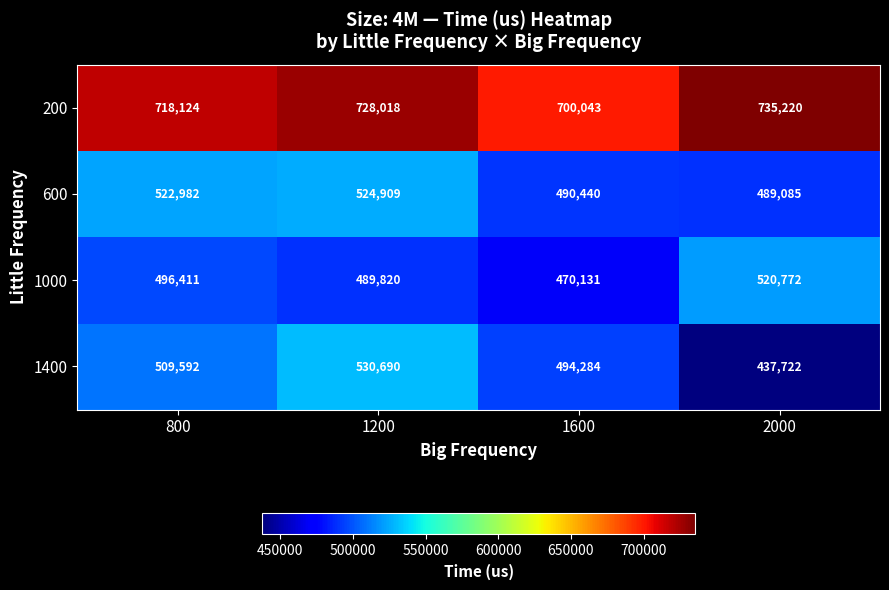

How many distinct data groups are displayed?

4